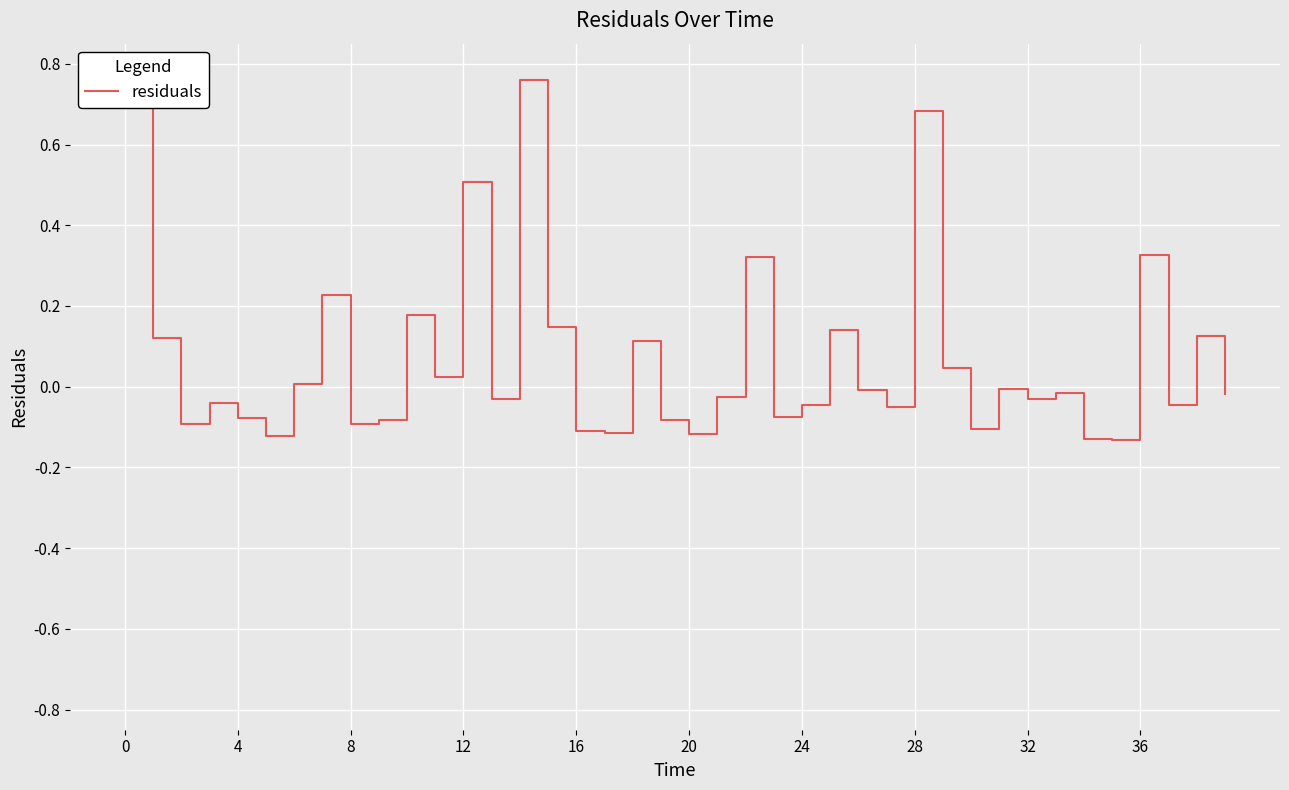

True or false: the data has more than 2 interior local peaks.

True